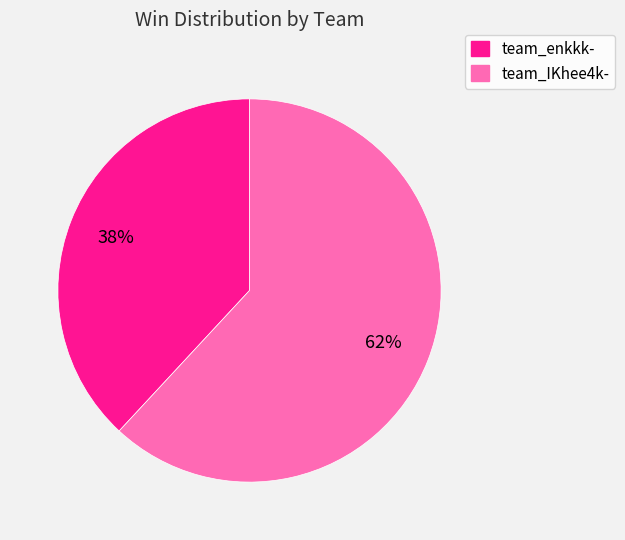

Which slice is the largest?

team_IKhee4k-